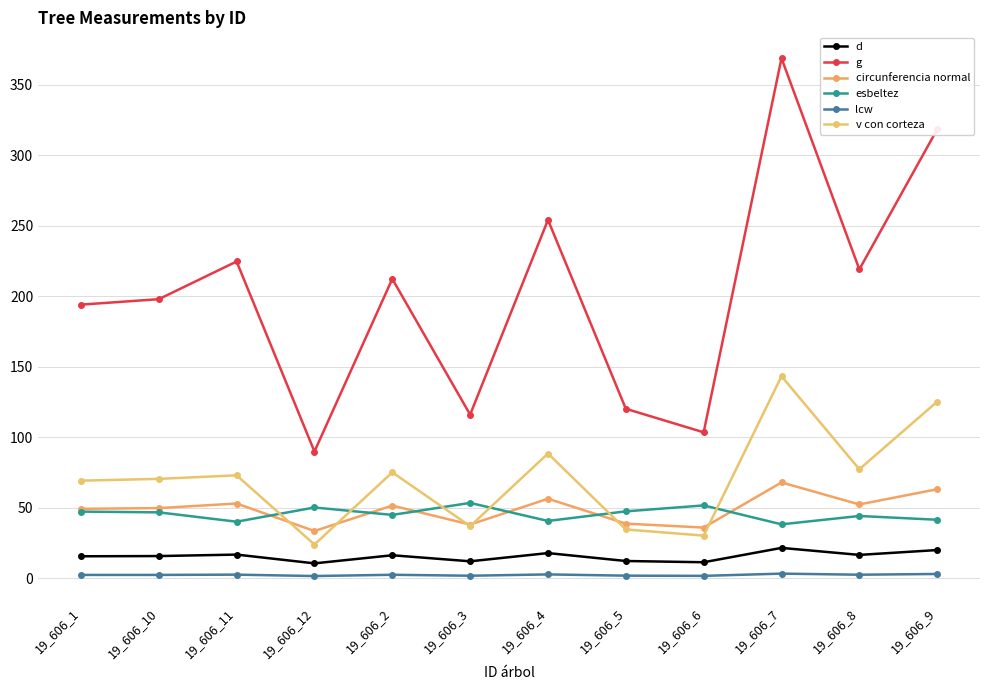

In v con corteza, how many points are higher than both neighbors (excluding endpoints)?

4